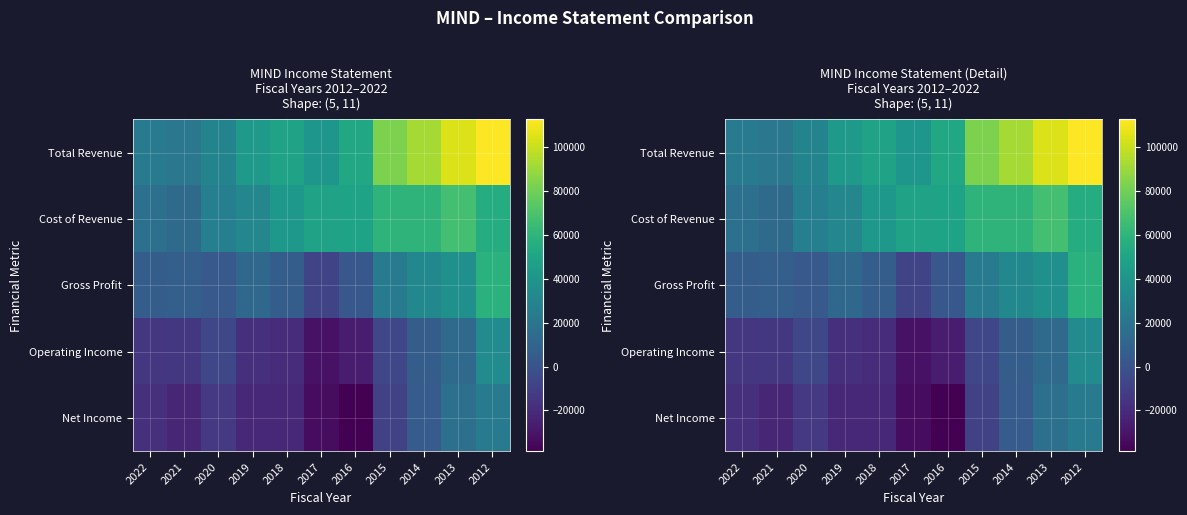

The Operating Income series shows -18400 at 2019. True or false?

True